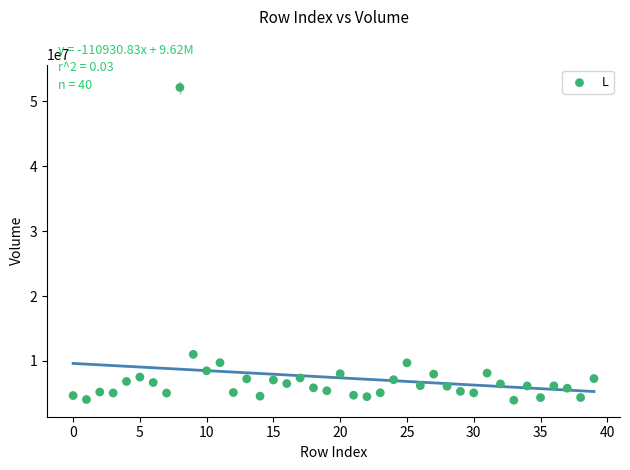

What is the range of Y values (max minus min)?

48169100